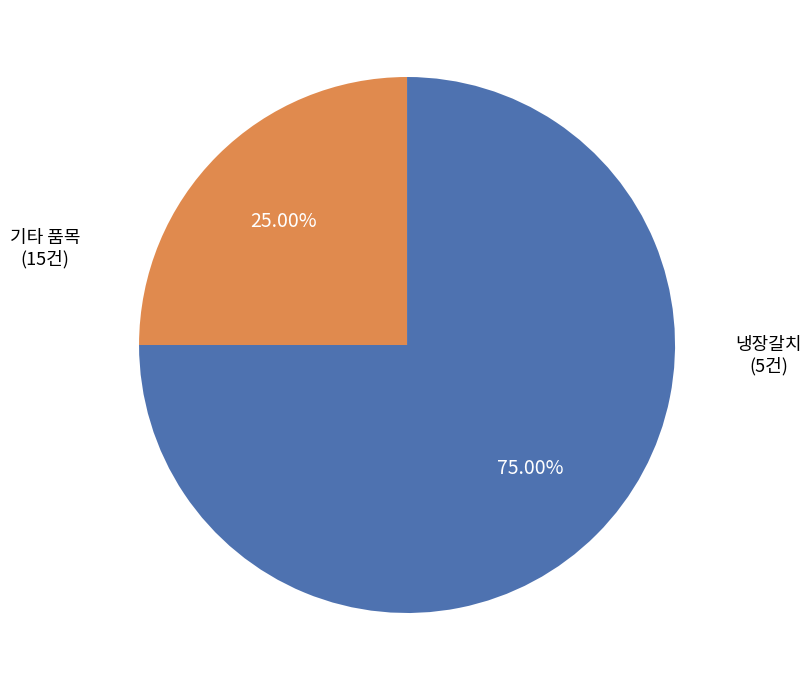

Is there any slice that represents more than half of the pie?

Yes